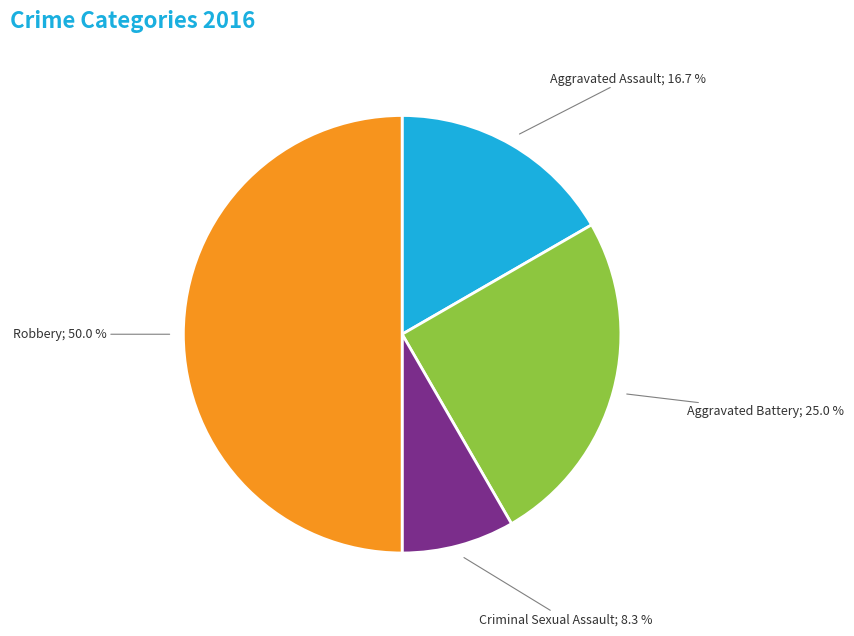

Which category has the biggest portion of the pie?

Robbery